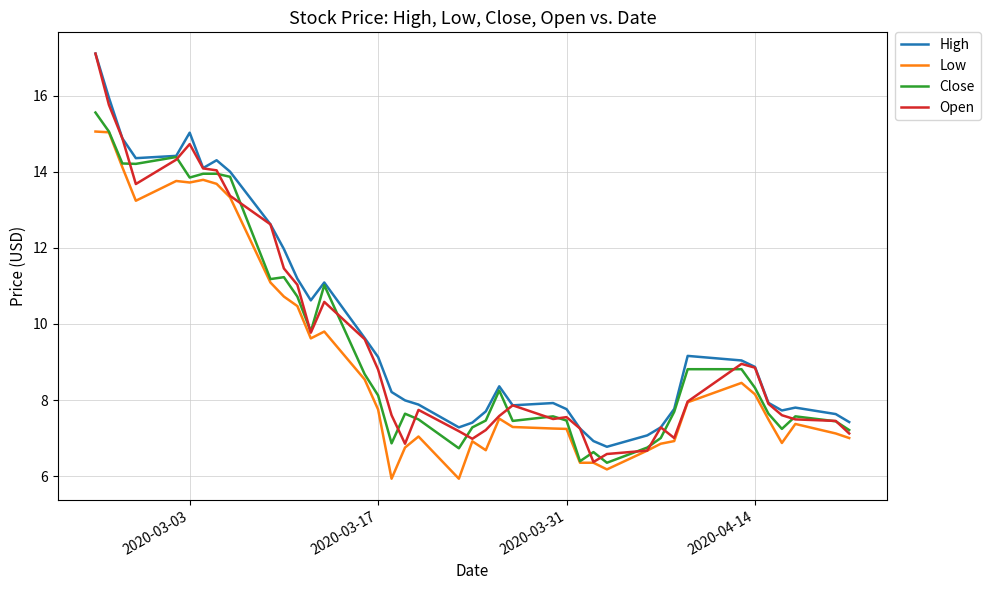

True or false: High and Low cross at least once.

False